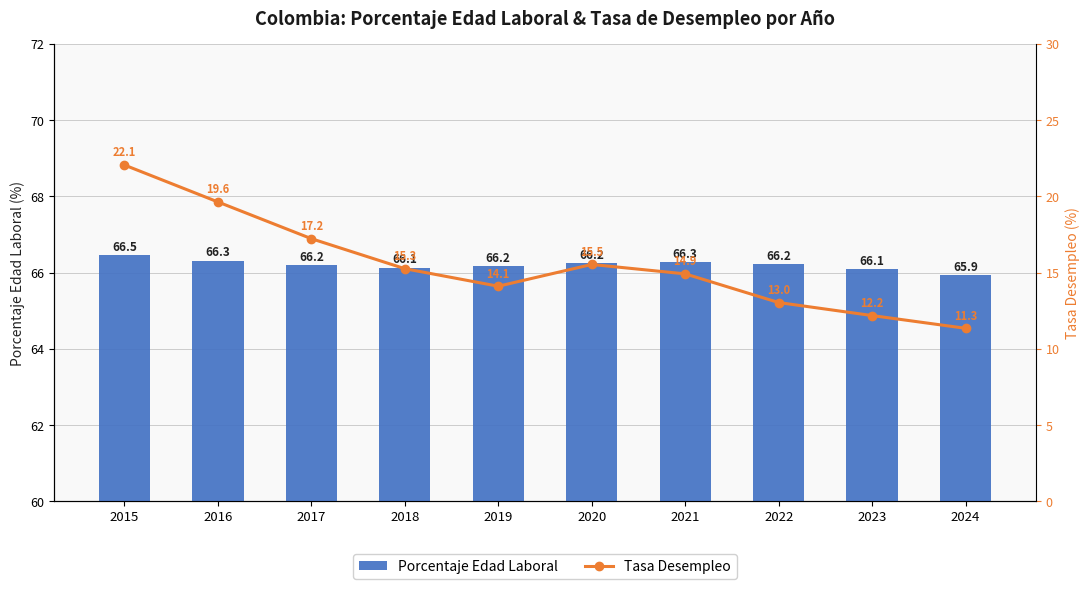

What is the sum of the Porcentaje Edad Laboral values at 2024 and 2016?

132.2